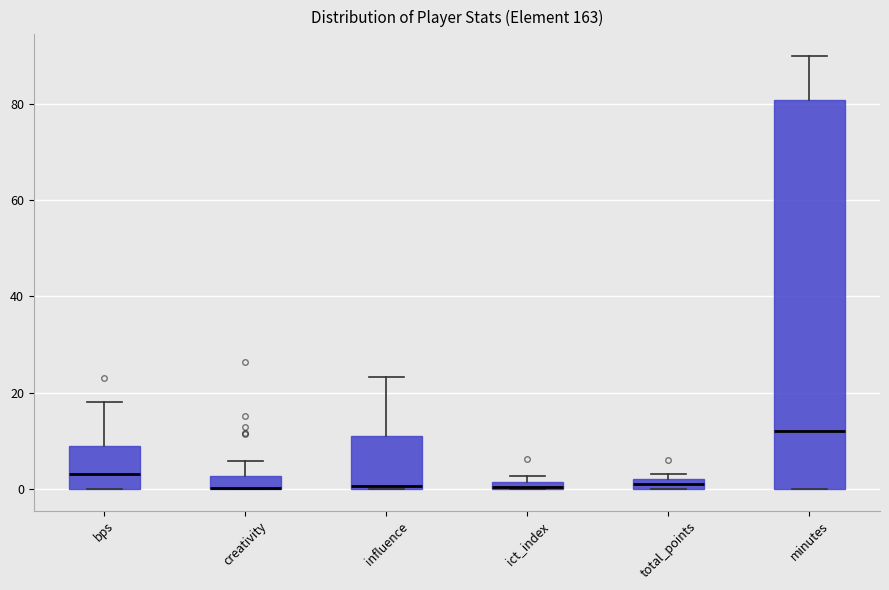

Where does the upper whisker of the box for bps end on the y-axis? The values are not printed on the chart, so give them approximately, as read against the axis.

18